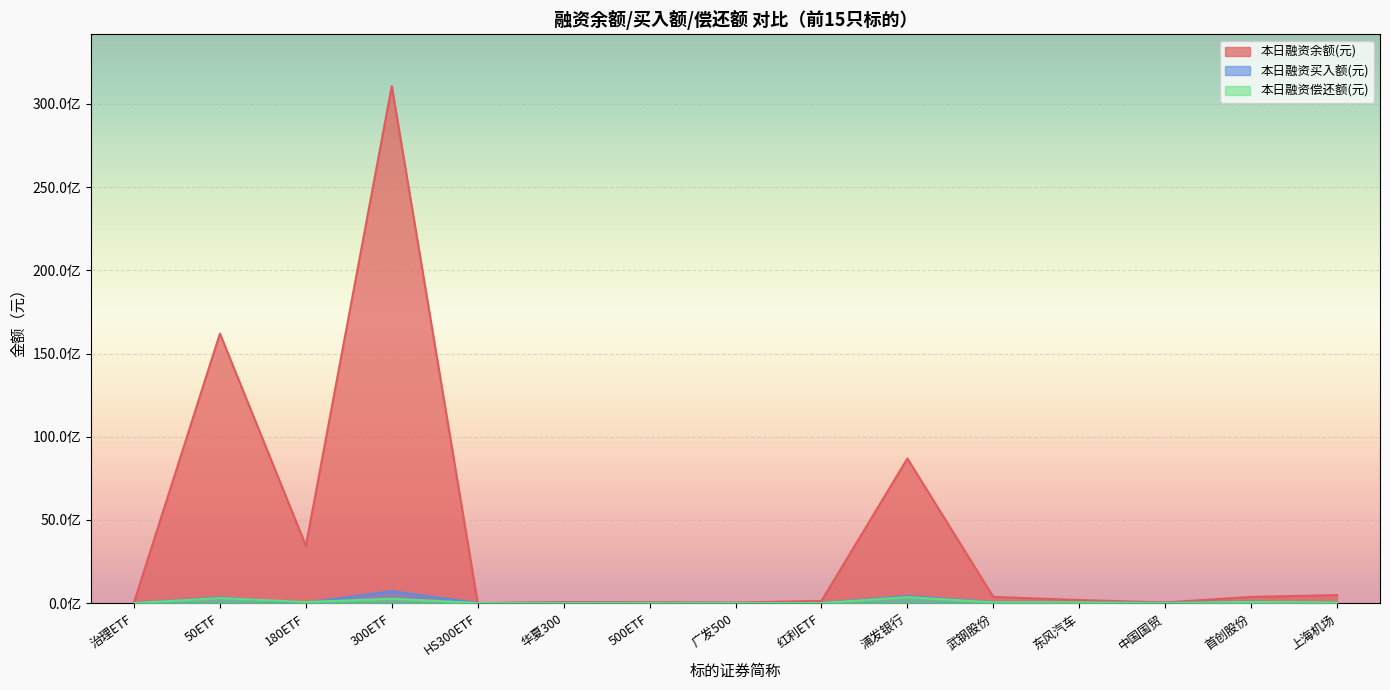

What is the average value of the 本日融资买入额(元) series?

115518651